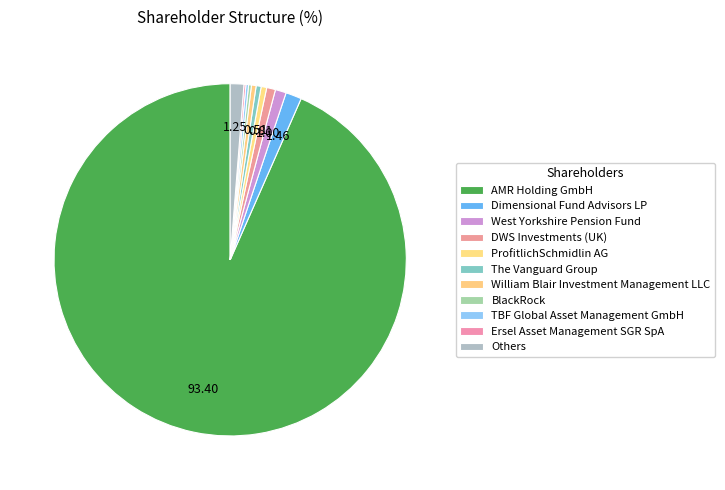

How many segments does this pie chart have?

11